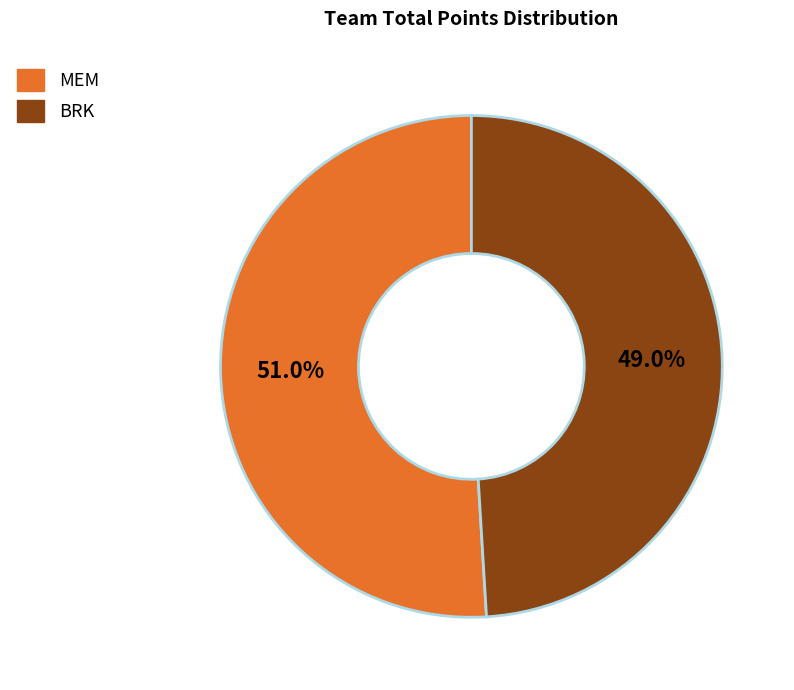

What percentage is NOT represented by BRK?

51.0%